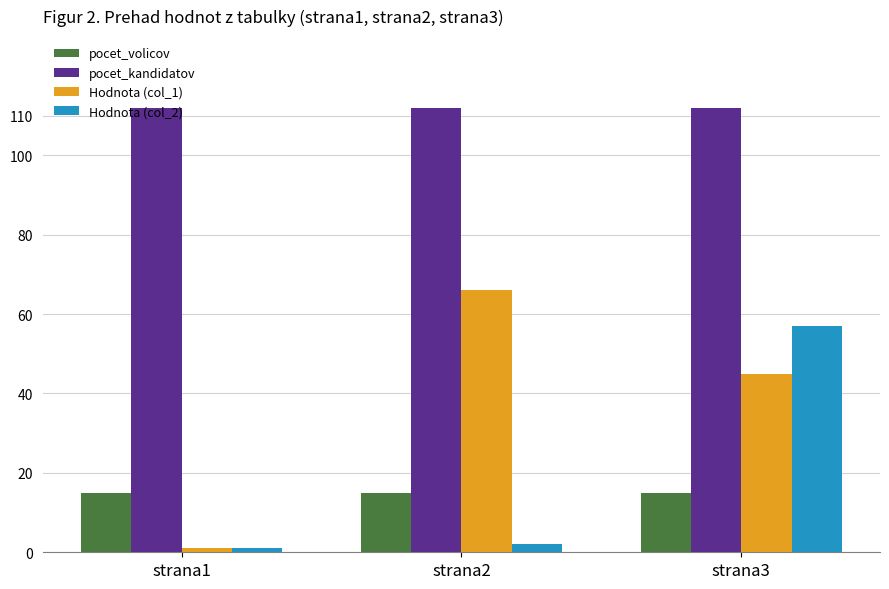

What is the sum of the Hodnota (col_2) values at strana2 and strana1?

3